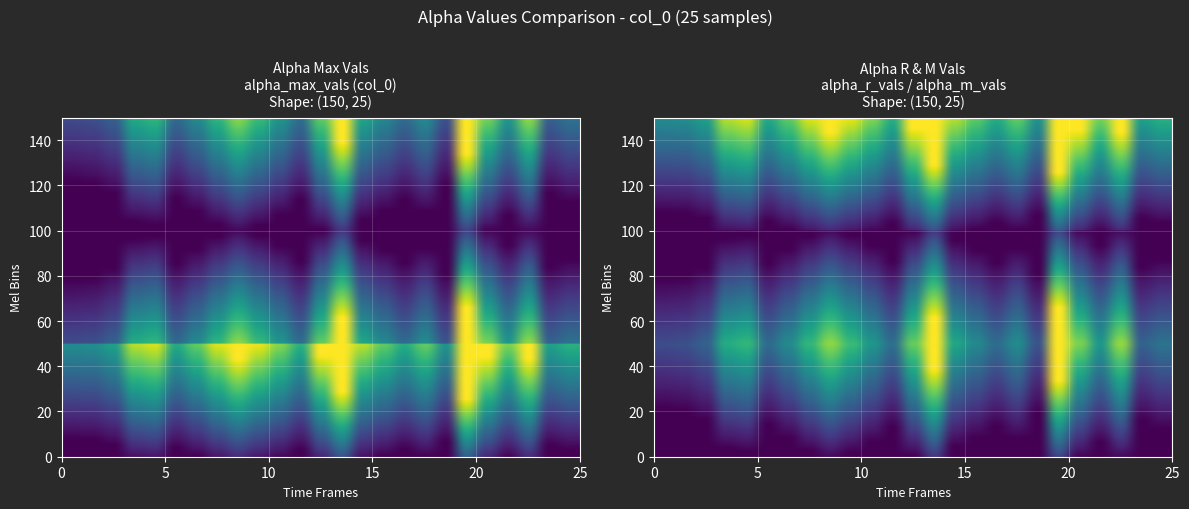

How many data points does each series have?

25